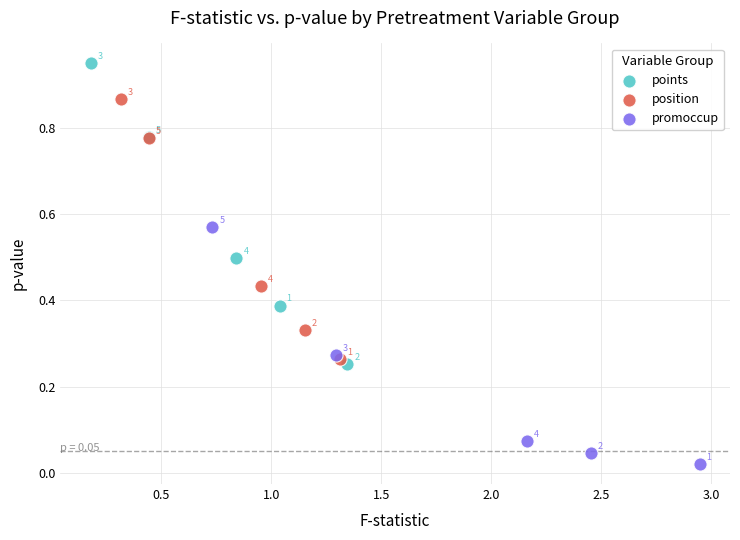

Which series contains the highest Y value?

points